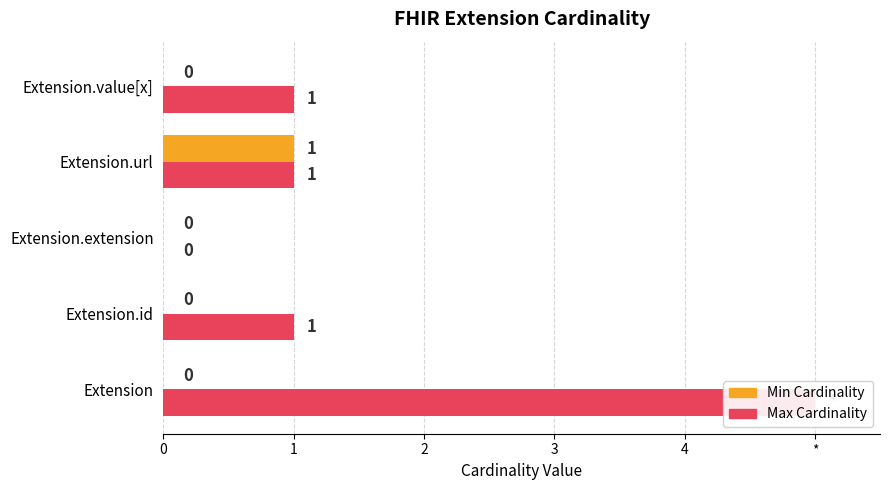

How many positive values does the Min Cardinality series have?

1